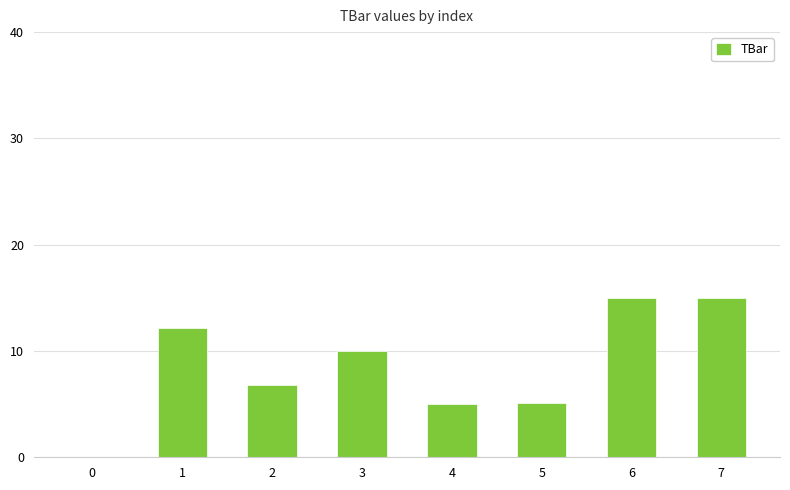

What is the ratio of the value at 5 to the value at 4?

1.0